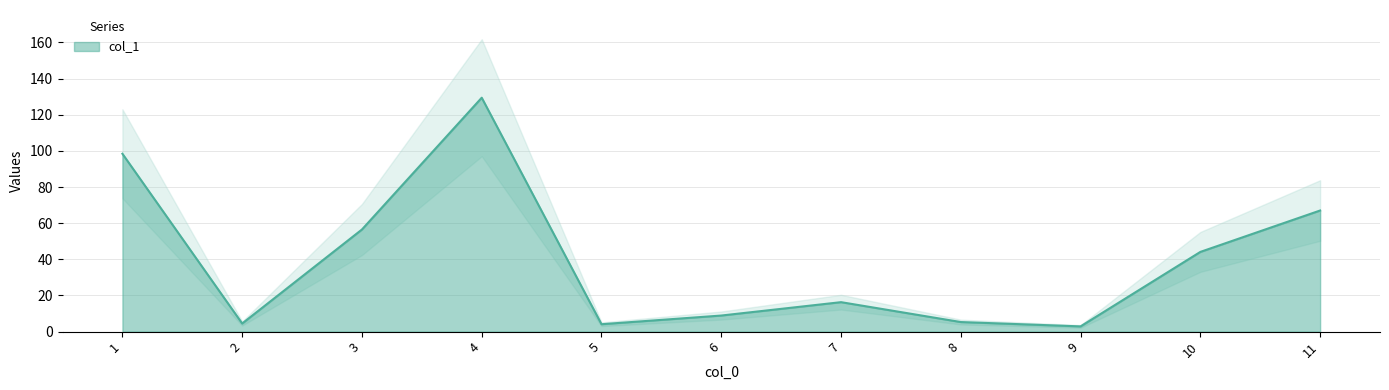

The value of col_1 at 1 is 98.4. True or false?

True